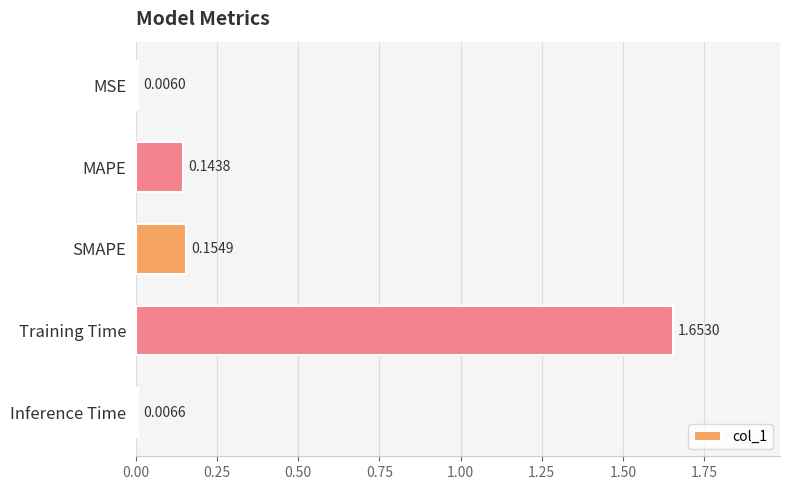

Does the chart contain any negative values?

No